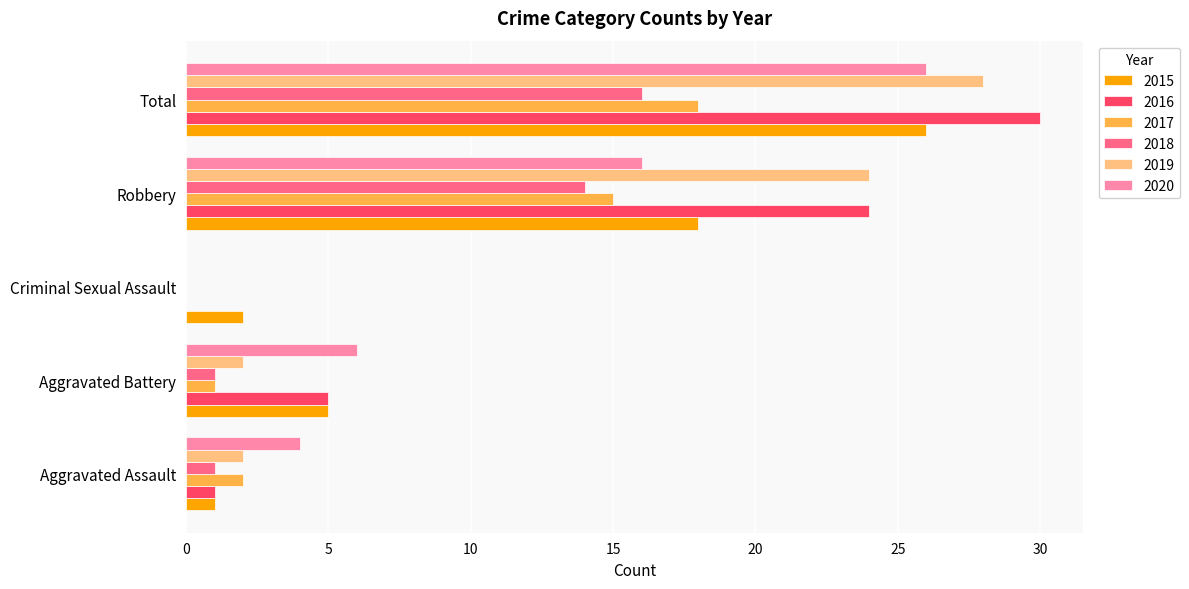

The value of 2017 at Criminal Sexual Assault is 0. True or false?

True